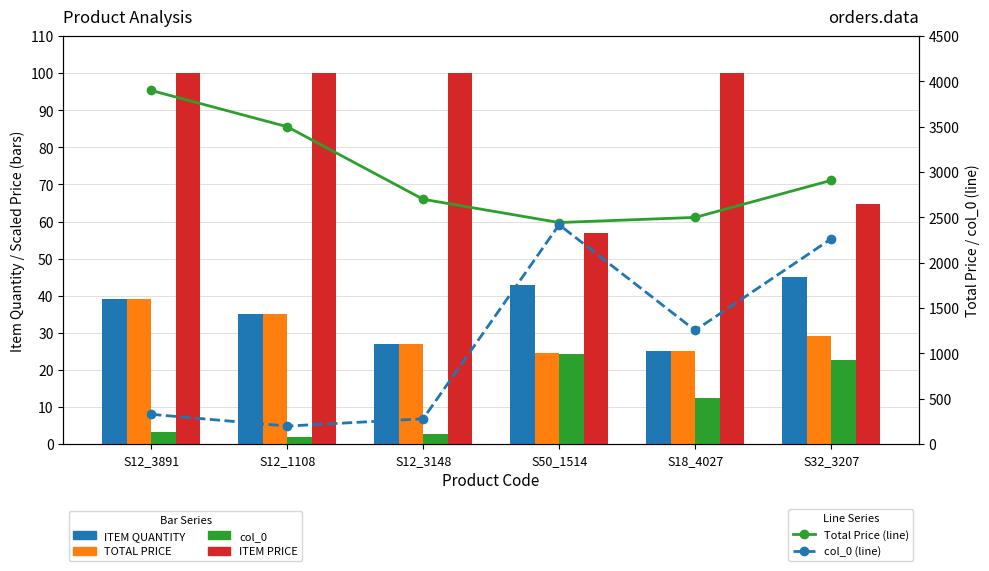

Which category has the lowest value across all series?

S12_1108